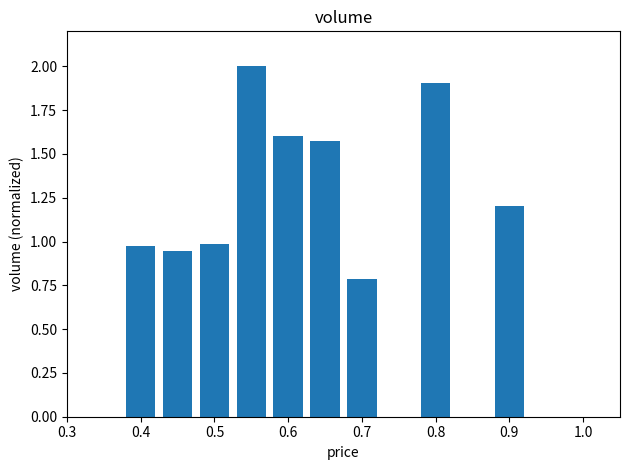

What is the difference between the maximum and minimum values?

1.2